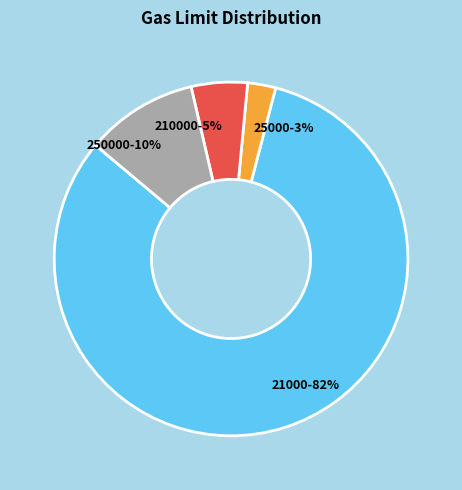

Which has a higher value, 210000 or 250000?

250000